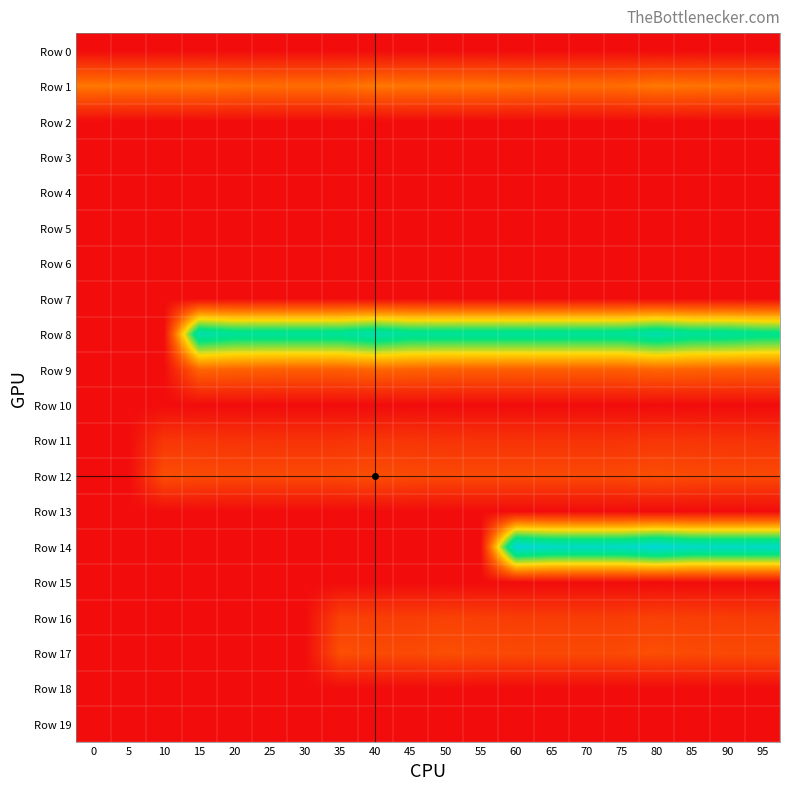

What is the total value across all series at 0?

3843.8